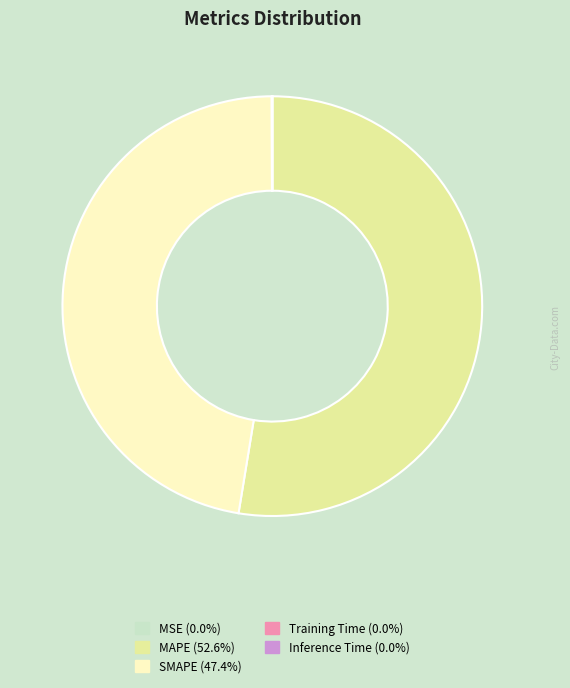

Which category accounts for the majority?

MAPE